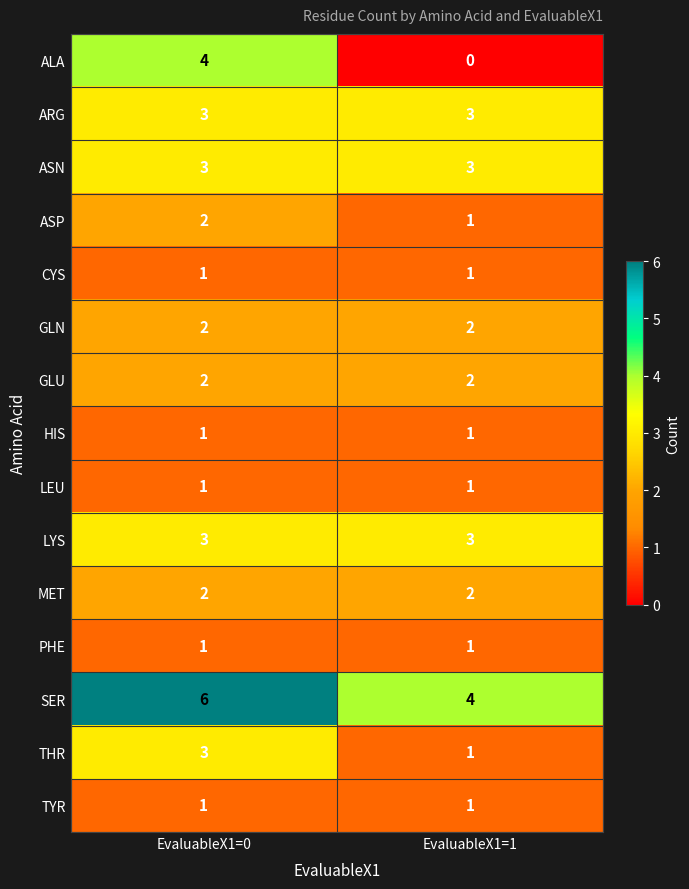

Which series changed the most between EvaluableX1=0 and EvaluableX1=1?

ALA